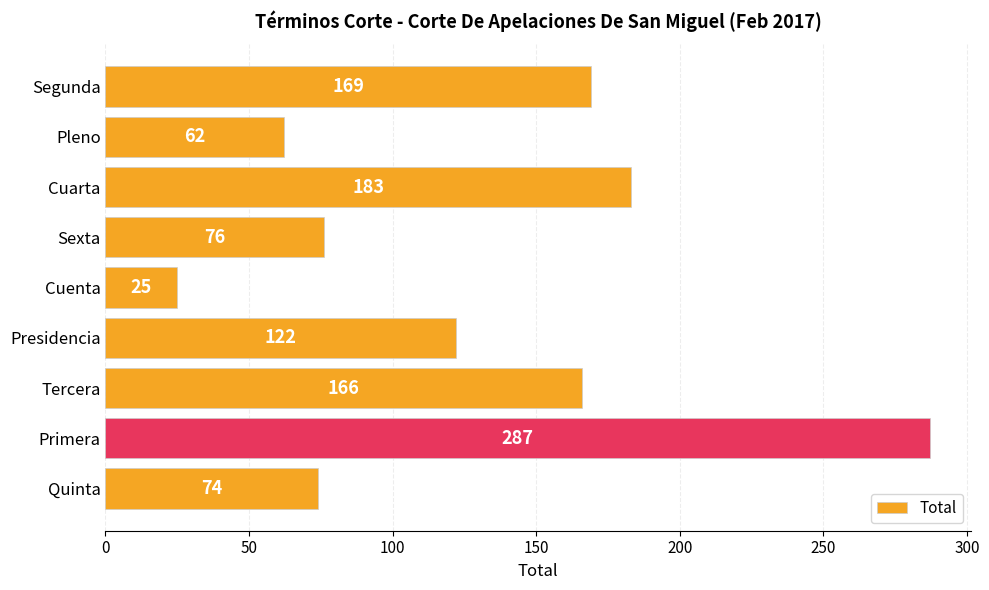

Rank the categories by value from lowest to highest.

Cuenta, Pleno, Quinta, Sexta, Presidencia, Tercera, Segunda, Cuarta, Primera